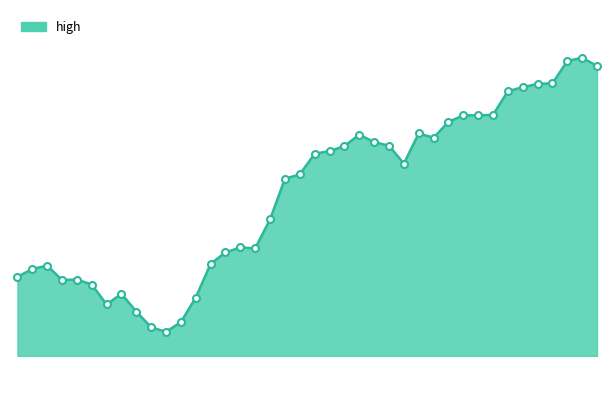

What is the average value?

49.3